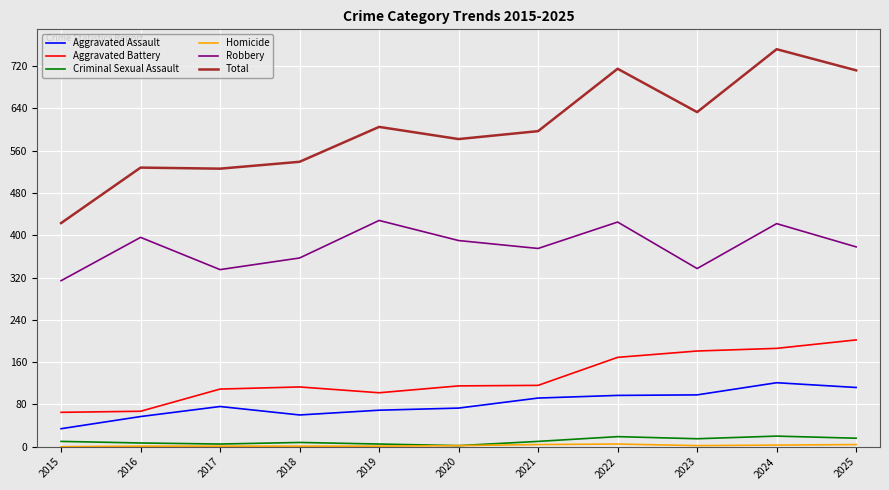

Which series has the largest range (max minus min)?

Total